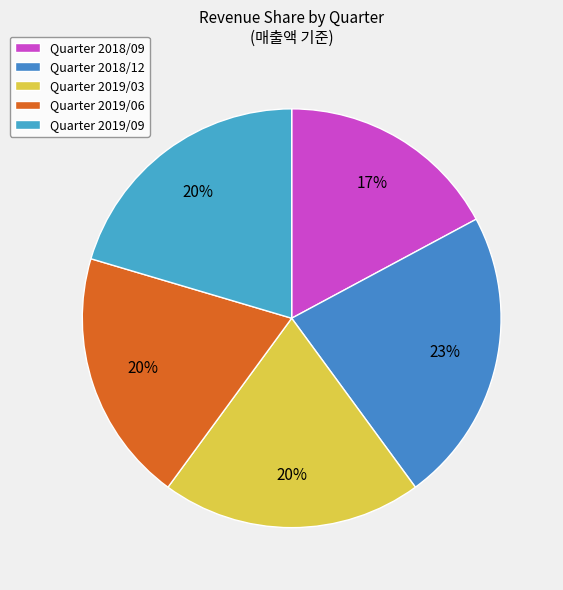

Count the number of slices in the pie.

5